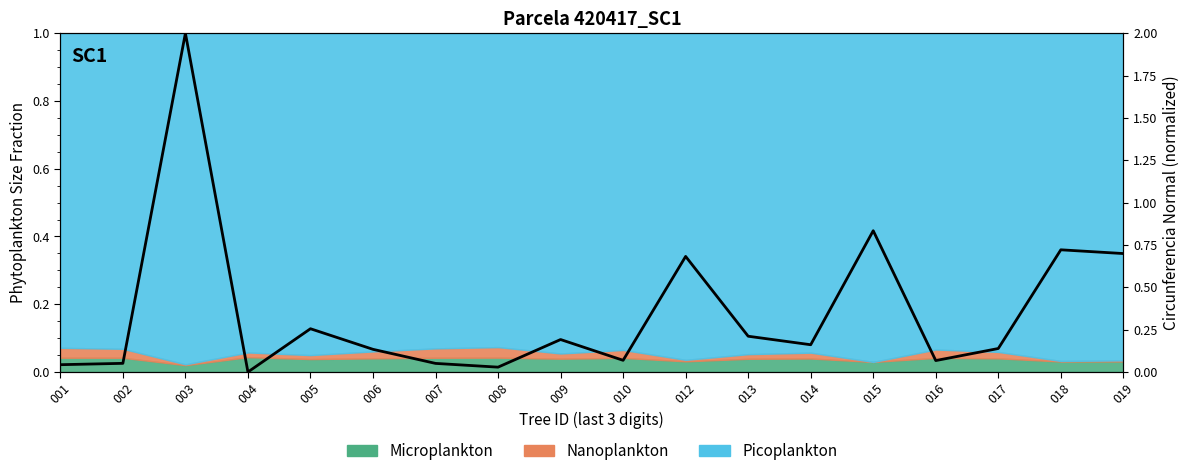

Reading left to right, extract all data points from this chart.

001=0.0	002=0.1	003=2.0	004=0.0	005=0.3	006=0.1	007=0.1	008=0.0	009=0.2	010=0.1	012=0.7	013=0.2	014=0.2	015=0.8	016=0.1	017=0.1	018=0.7	019=0.7